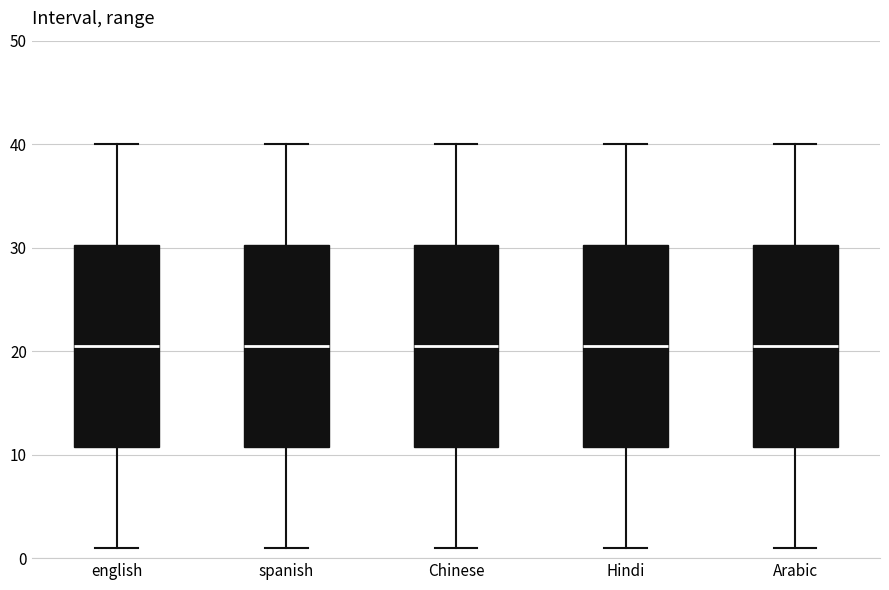

Where is the lower edge of the box for spanish on the y-axis? The values are not printed on the chart, so give them approximately, as read against the axis.

11